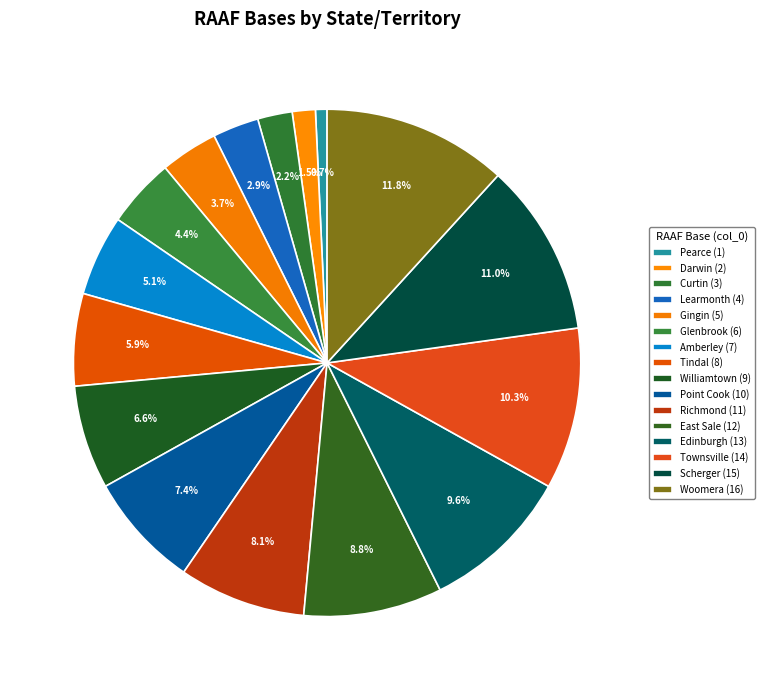

Count the number of slices in the pie.

16